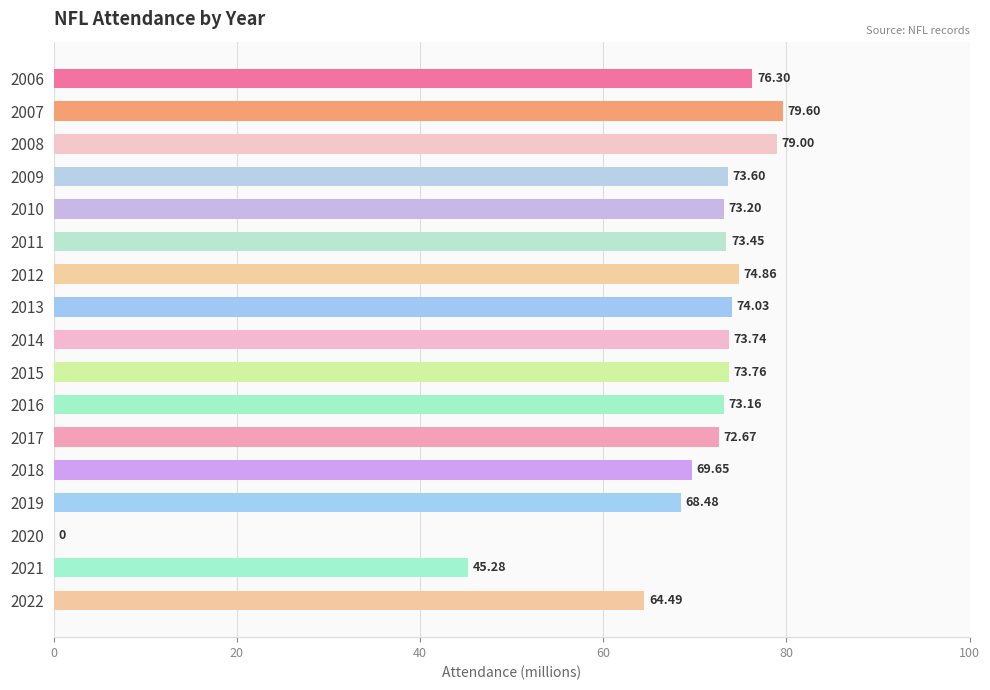

What is the change in value from 2006 to 2020?

-76.3